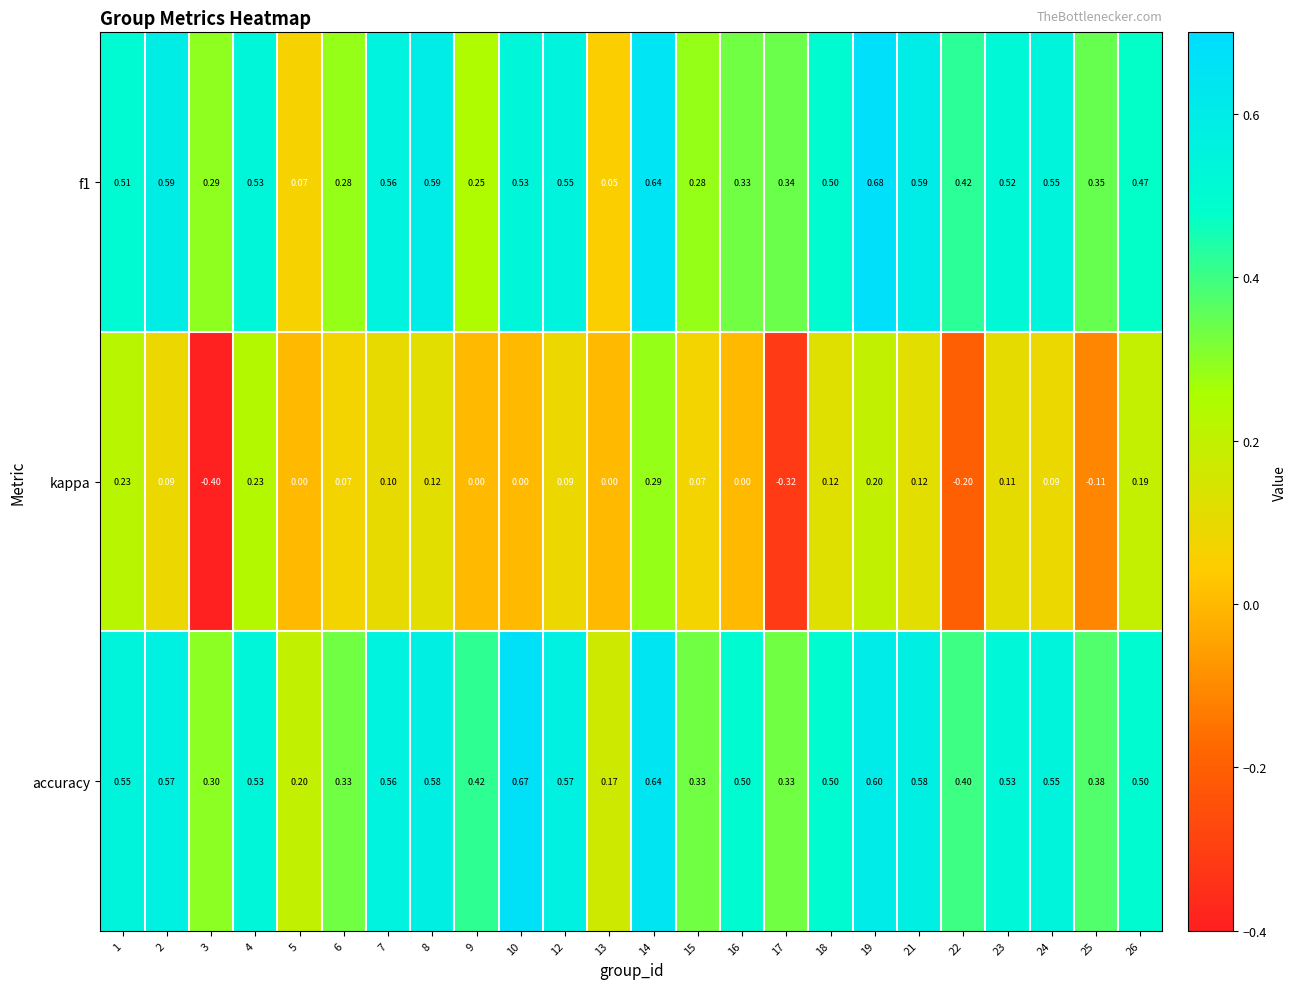

Which series has the largest total across all categories?

accuracy